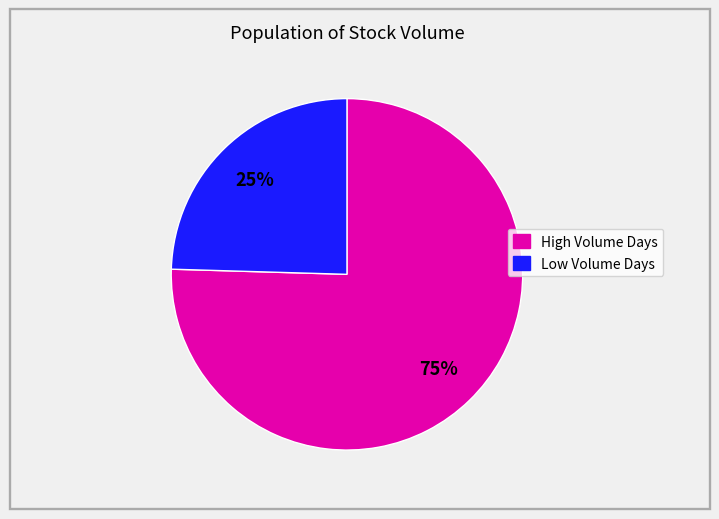

To the nearest percent, what is the average slice percentage?

50%